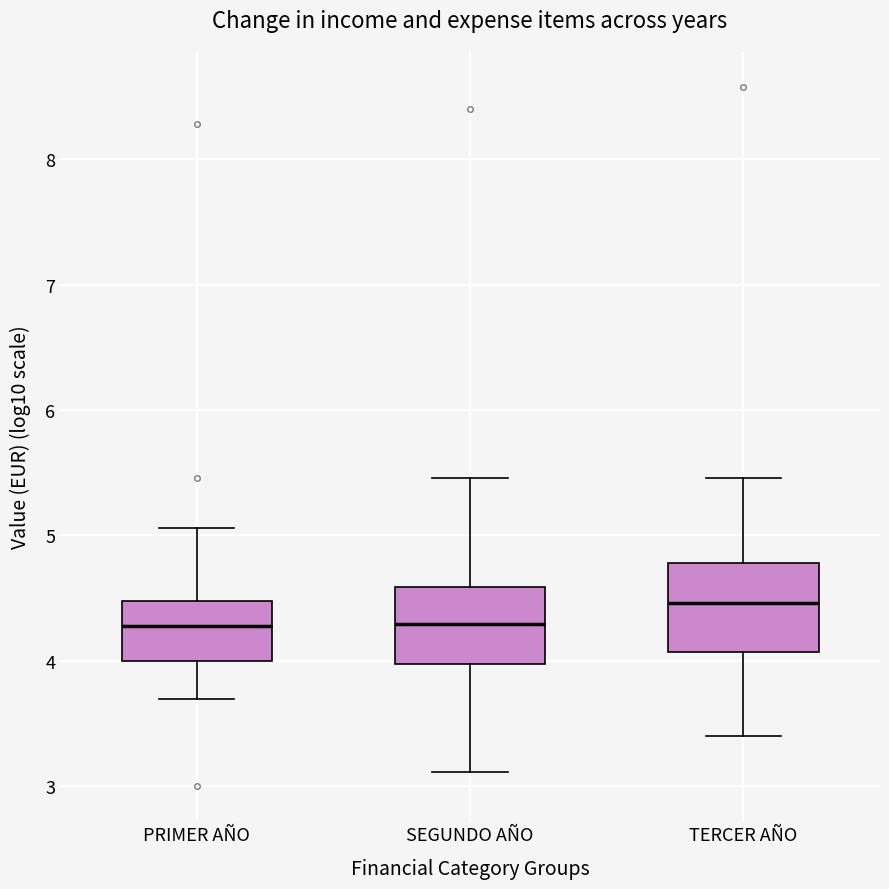

Where is the lower edge of the box for PRIMER AÑO on the y-axis? The values are not printed on the chart, so give them approximately, as read against the axis.

4.0